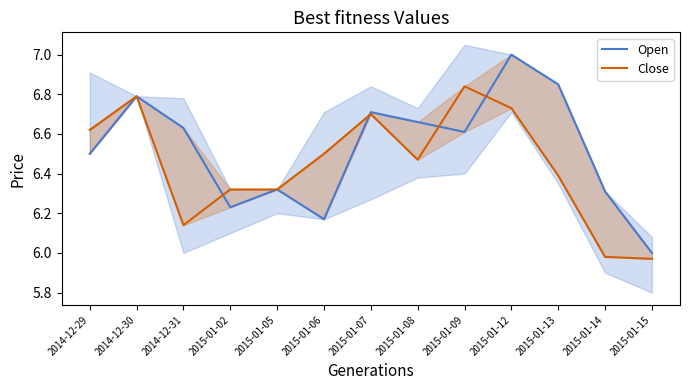

How many lines are shown in the chart?

2